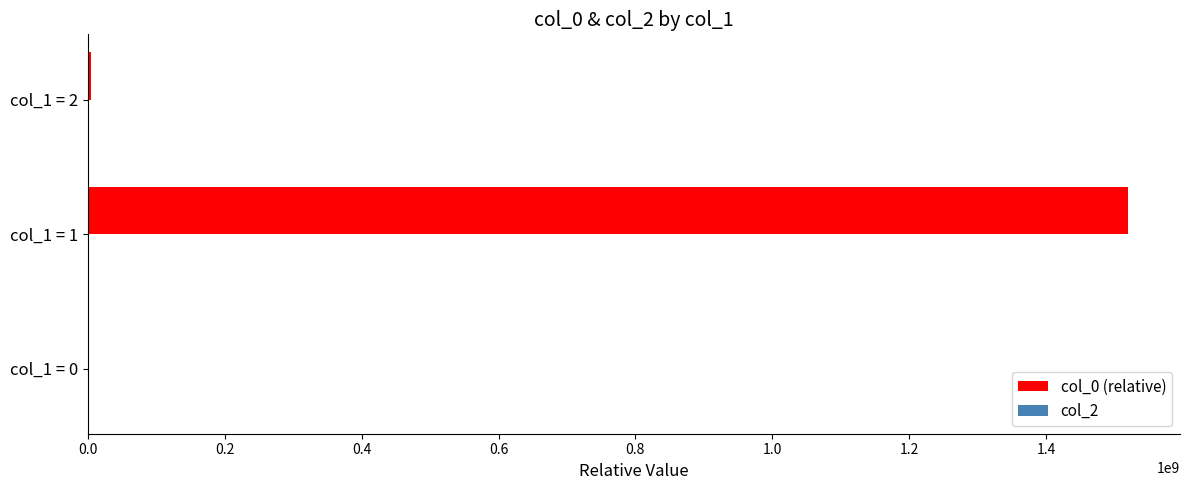

What is the greatest value displayed?

1519839481